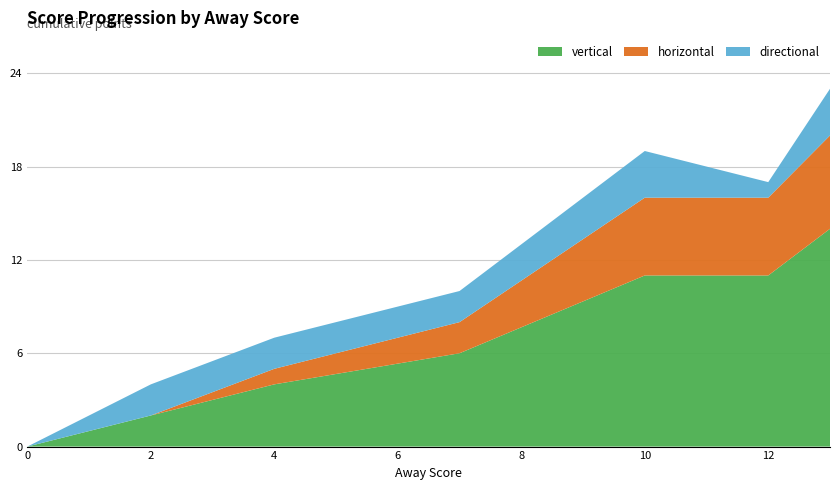

What is the highest value of the vertical series?

14